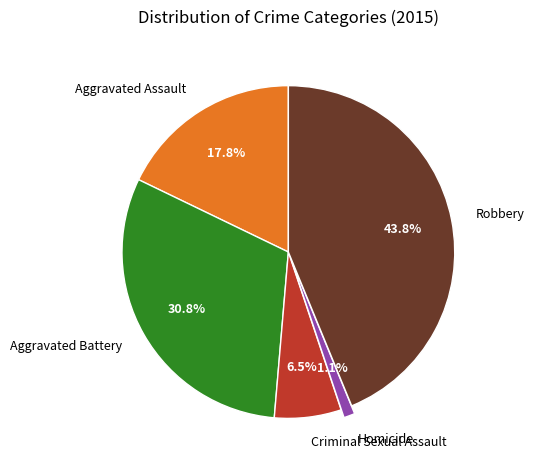

To the nearest percent, what is the combined percentage of Homicide and Aggravated Battery?

32%